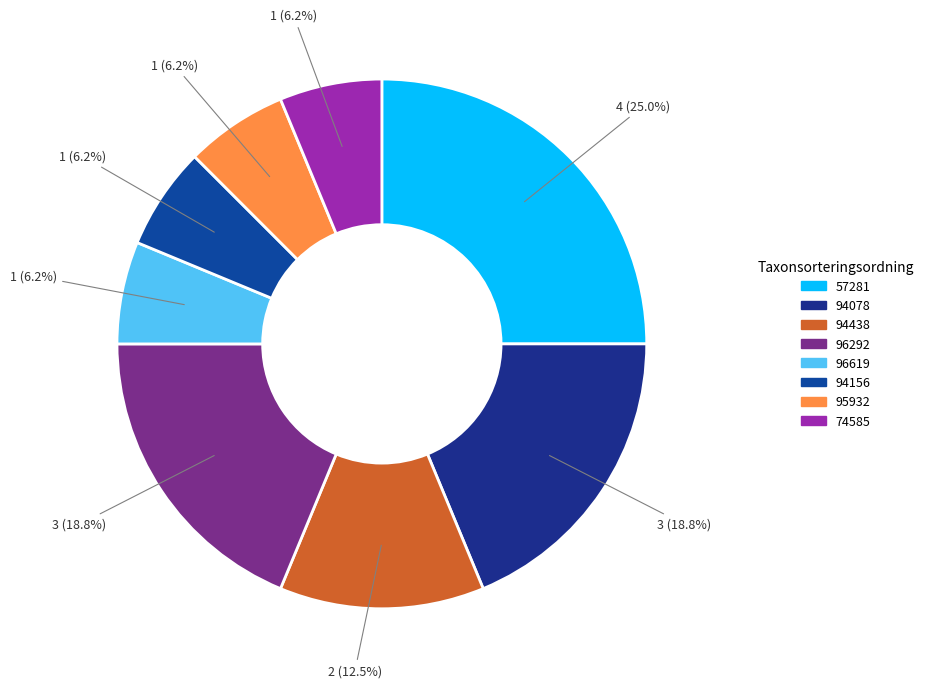

Is 94438 the majority of the pie?

No